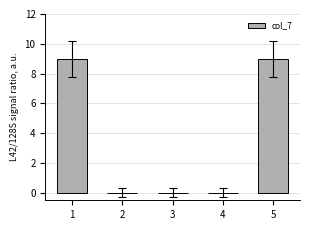

What is the sum of the values at 4 and 1?

9